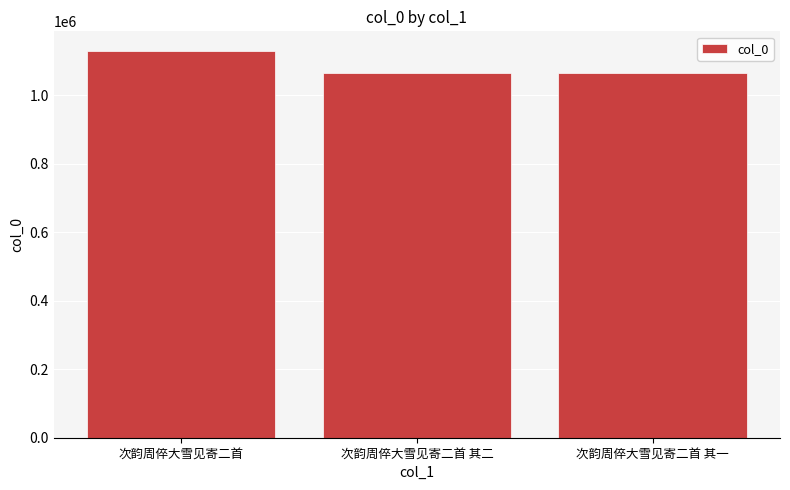

What is the difference between the maximum and minimum values?

66093